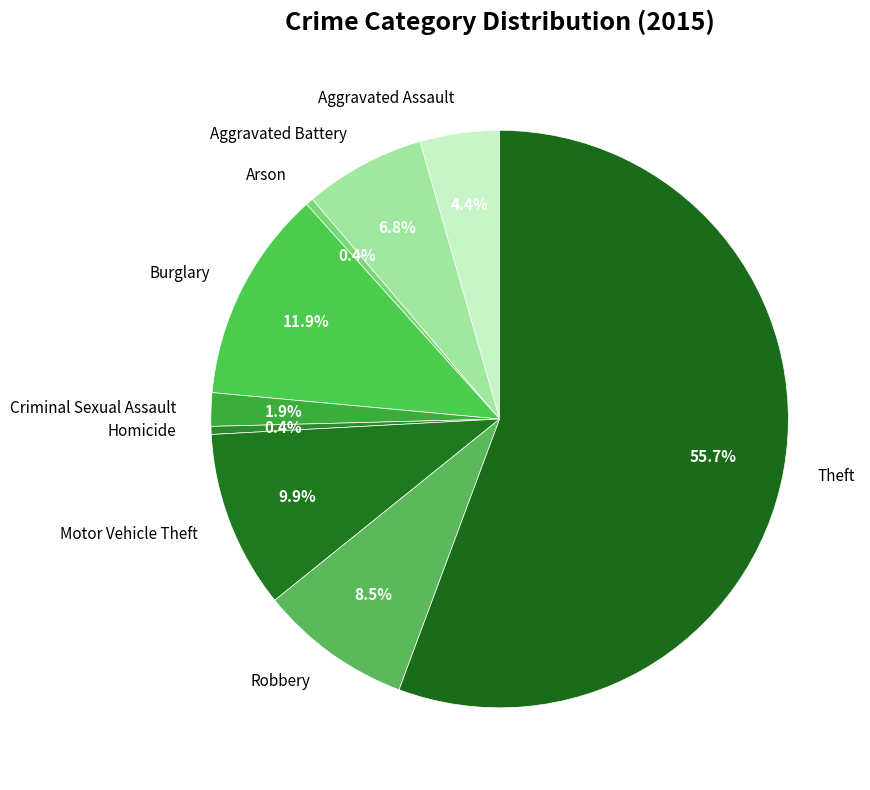

What percentage is NOT represented by Burglary?

88.1%